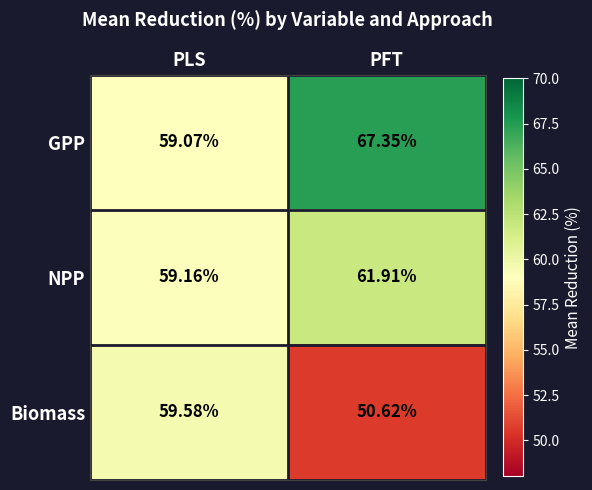

How many data points does each series have?

2